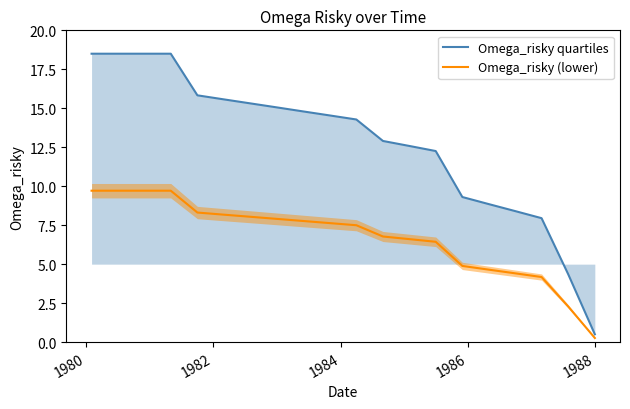

What is the minimum value for Omega_risky quartiles?

0.5